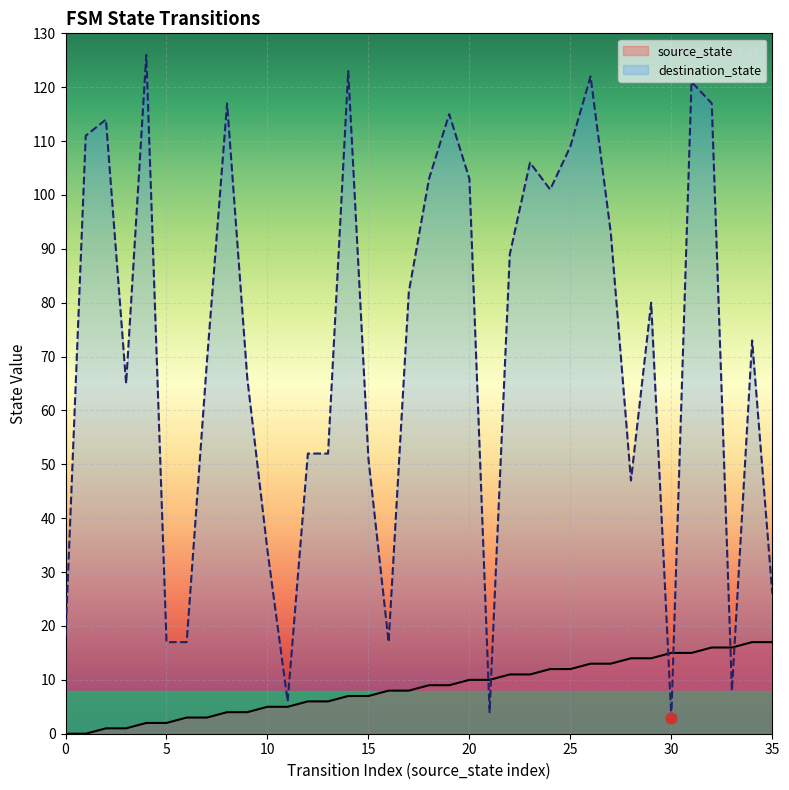

Which series reaches the minimum Y coordinate?

source_state